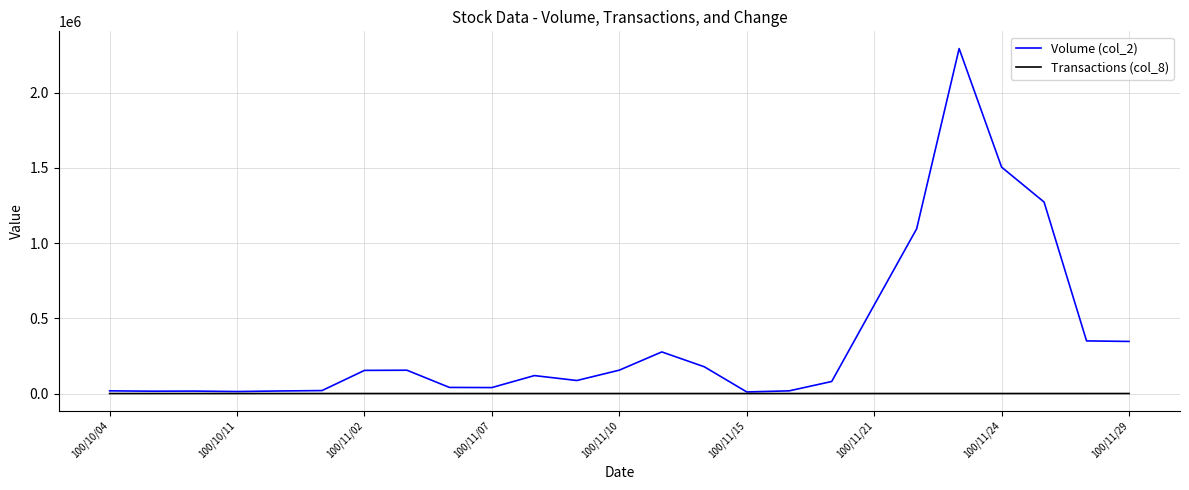

How many series are shown in this chart?

2